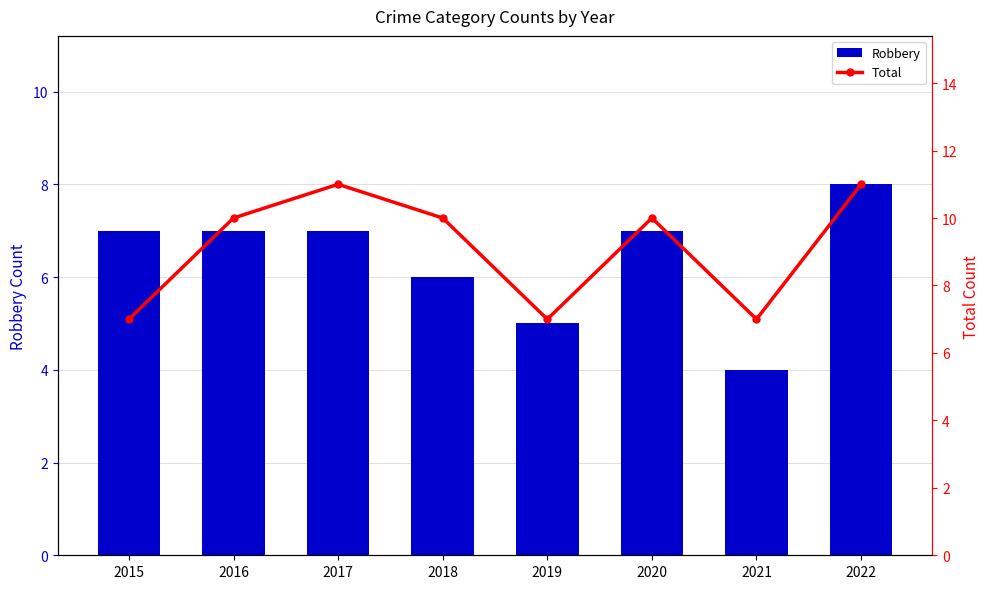

Rank the categories by Robbery value from highest to lowest.

2022, 2015, 2016, 2017, 2020, 2018, 2019, 2021